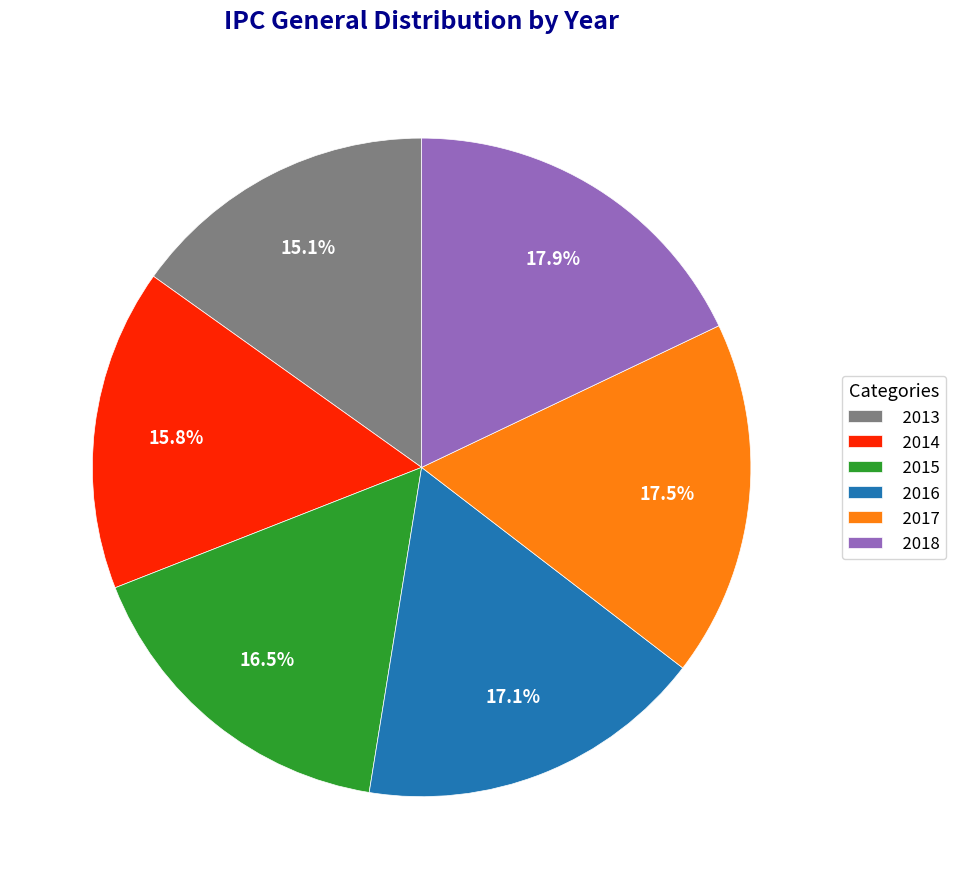

True or false: 2017 accounts for 23% of the total.

False